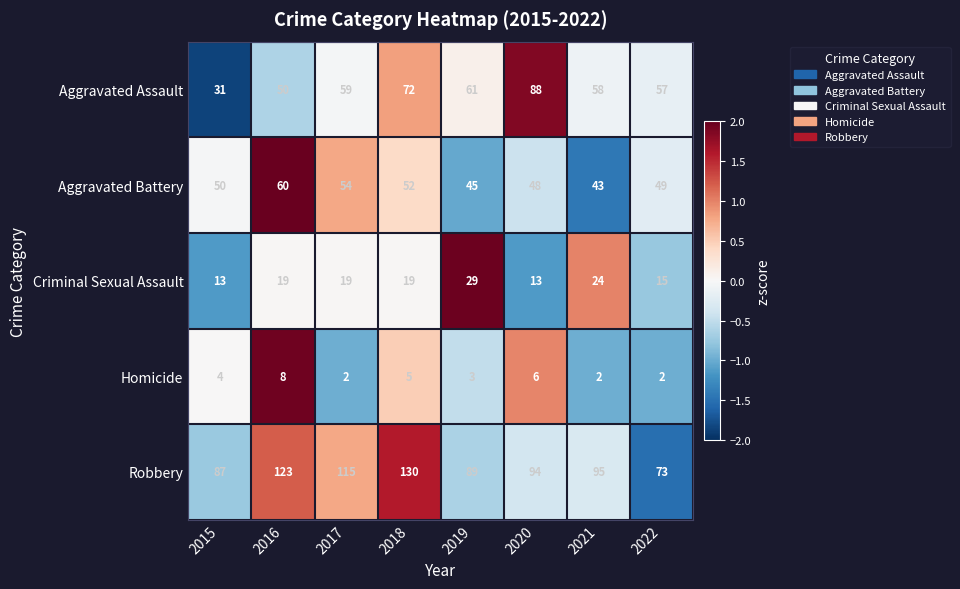

What is the difference between the Aggravated Battery values at 2018 and 2021?

9